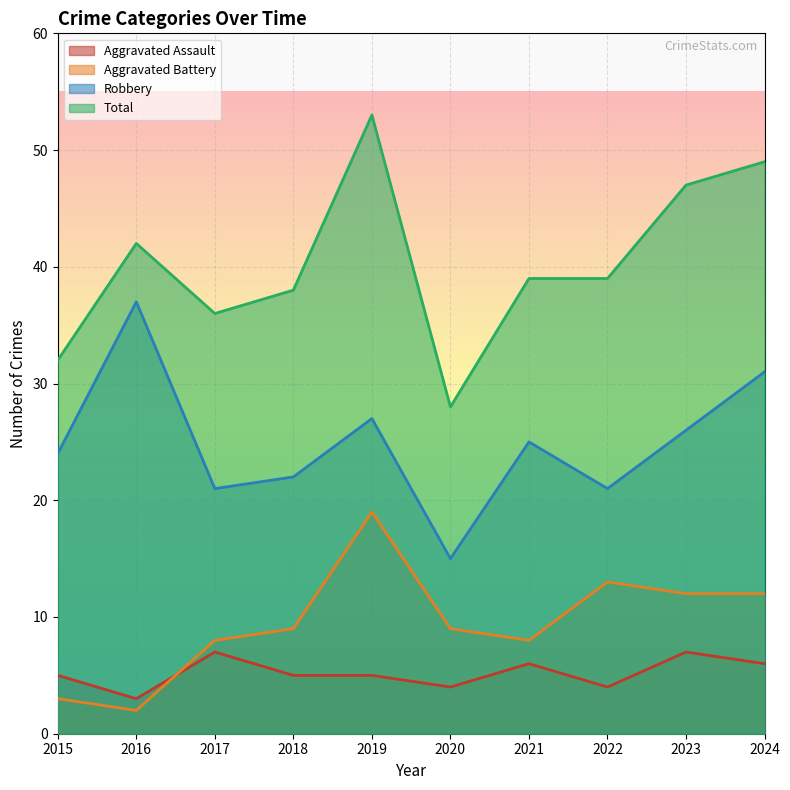

Which category has the highest value across all series?

2019